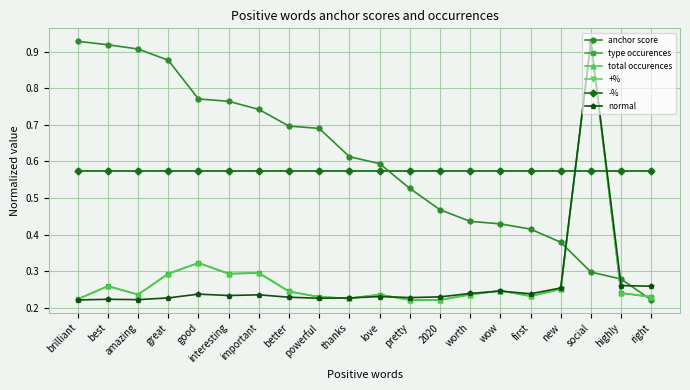

Which series ends up on top after the final intersection of type occurences and -%?

-%